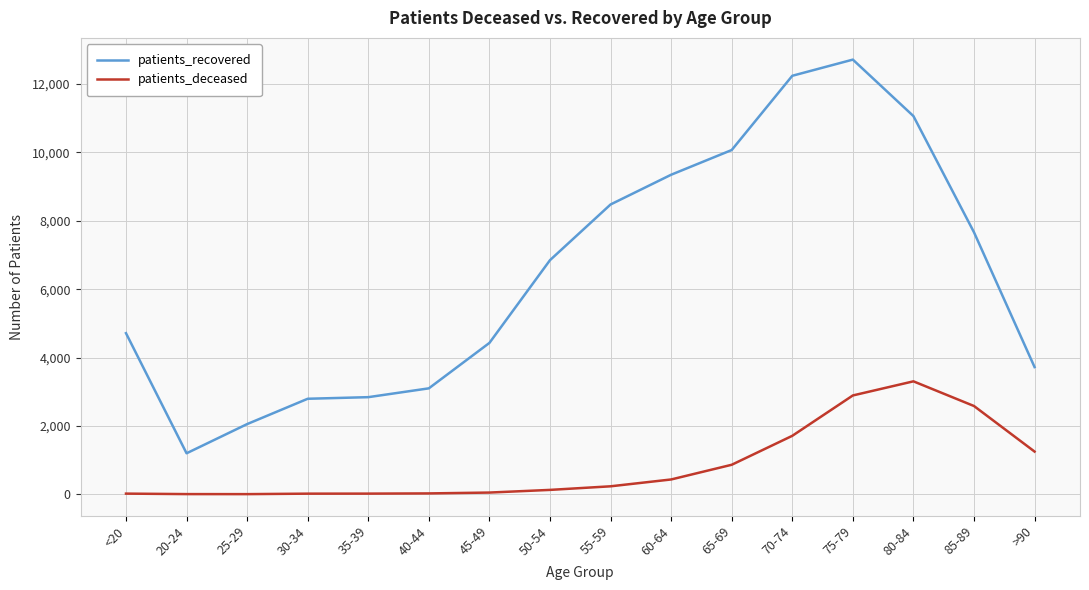

What is the lowest value of the patients_recovered series?

1198